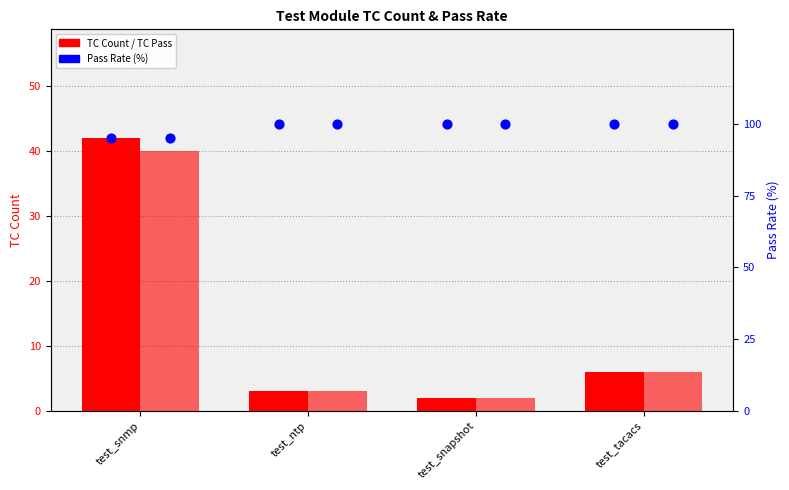

Which series has the largest total across all categories?

Pass Rate (%)